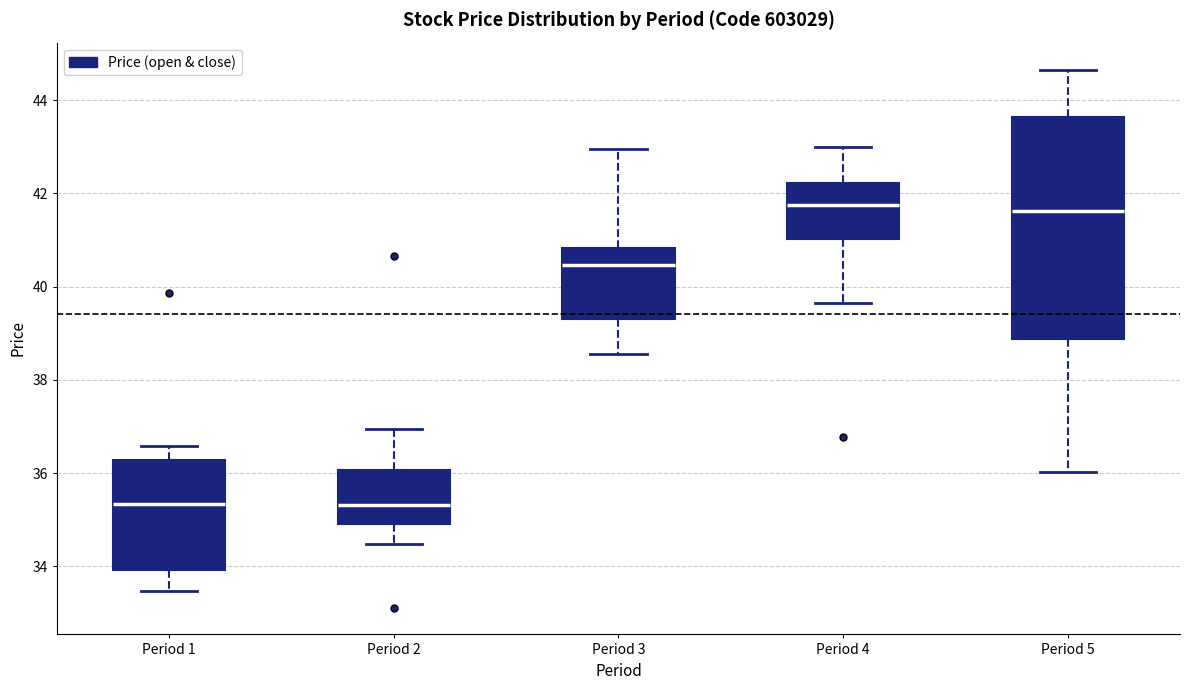

Which box is the tallest, from its lower edge to its upper edge?

Period 5